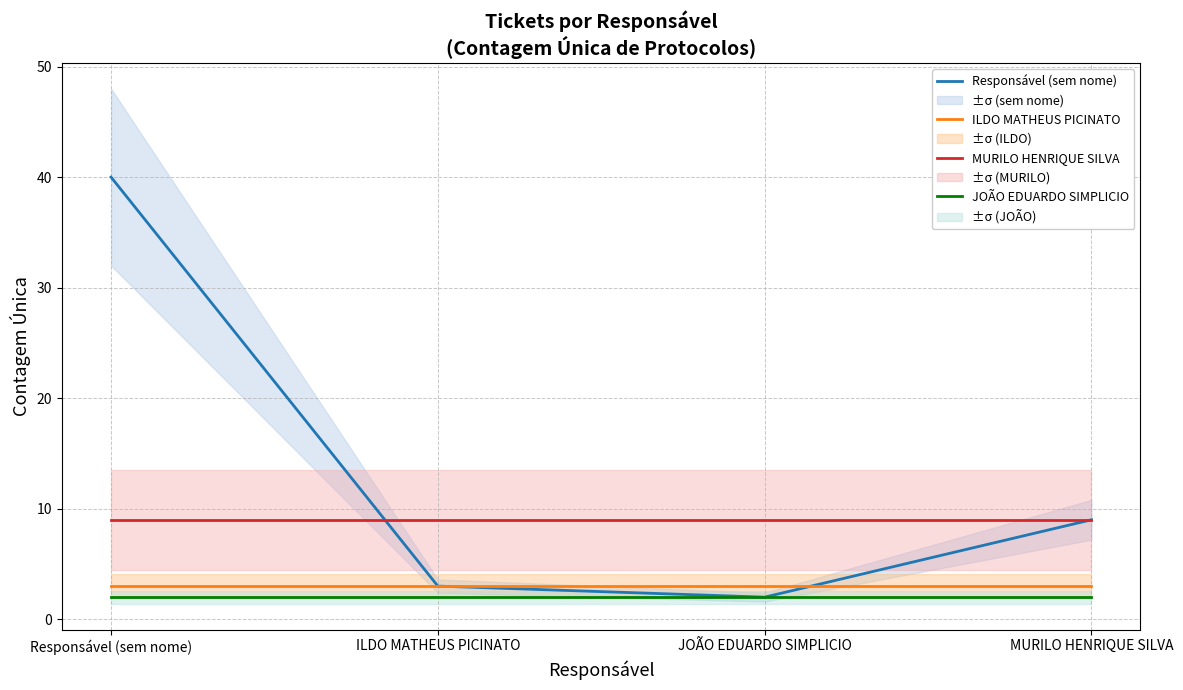

At which category does the chart reach its minimum across all series?

JOÃO EDUARDO SIMPLICIO